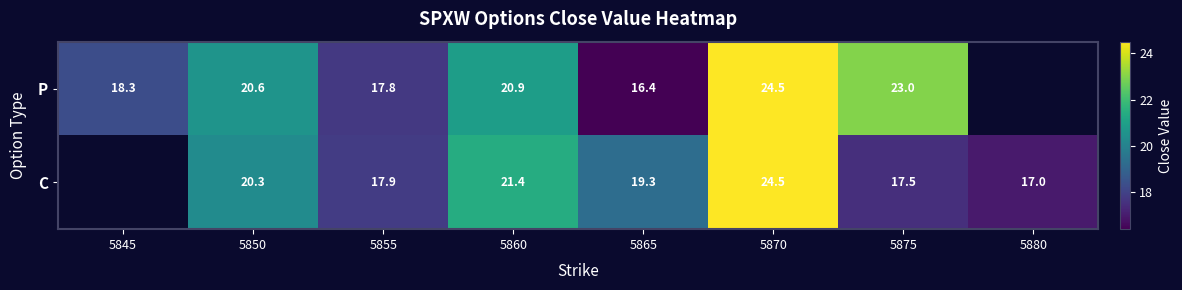

Rank the series at 5860 from lowest to highest value.

P, C